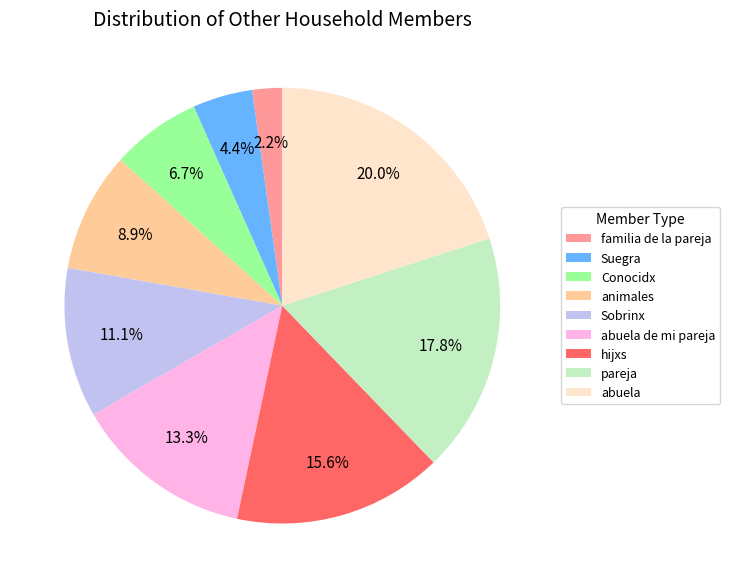

How many segments does this pie chart have?

9